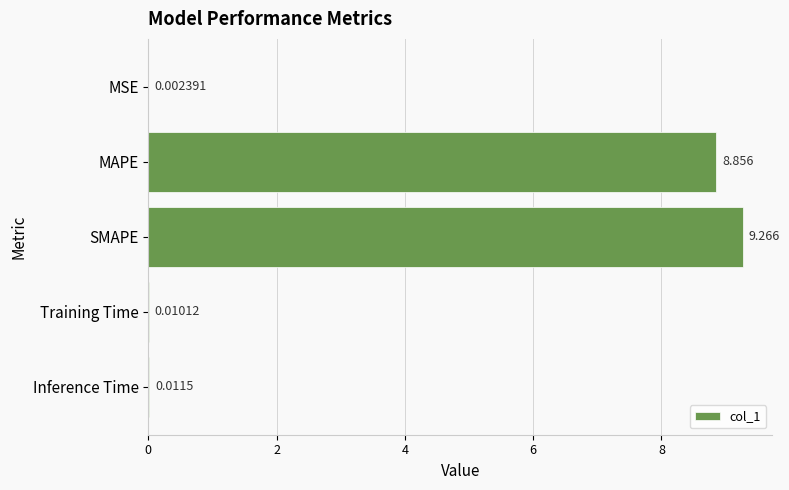

Which category has the highest value across all series?

SMAPE